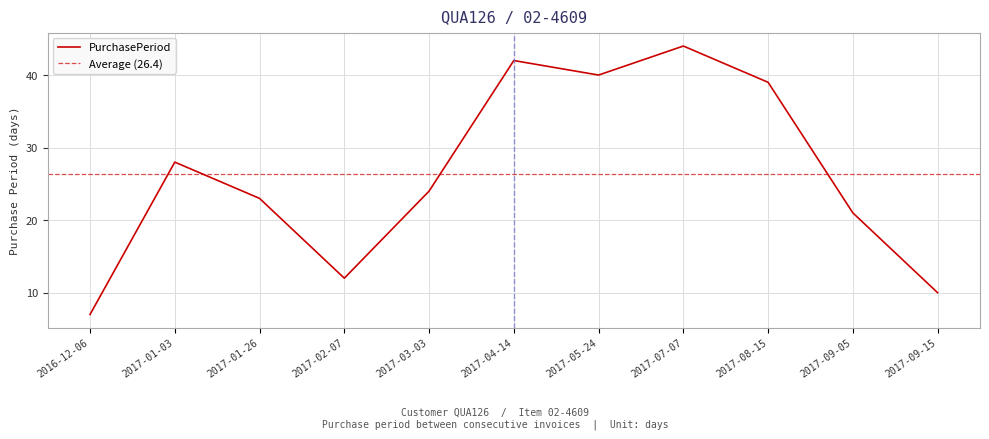

Is this an area chart (filled region under the line)?

No